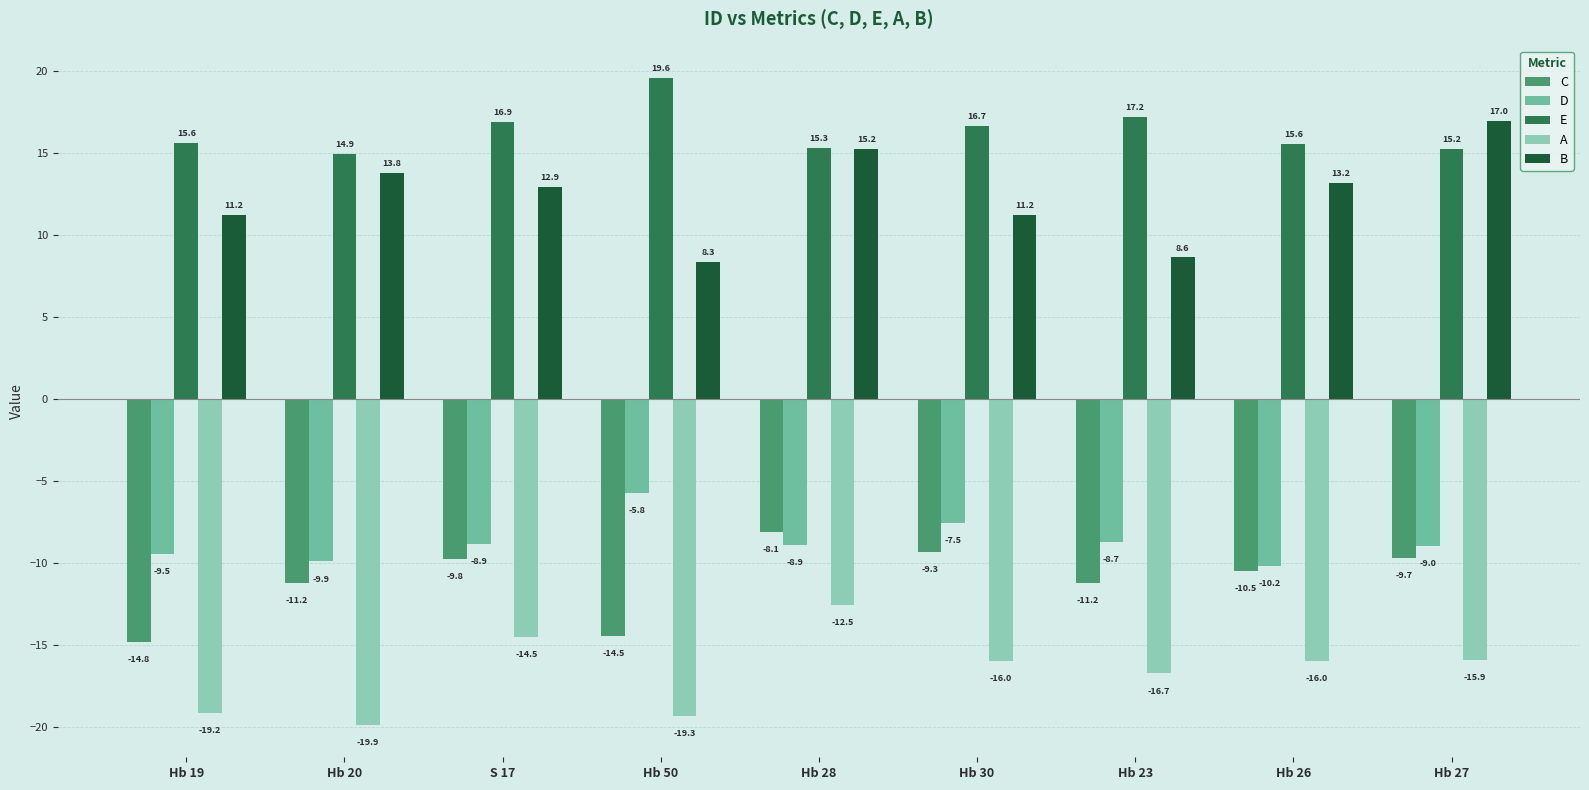

What is the label of the 5th bar from the left?

Hb 28